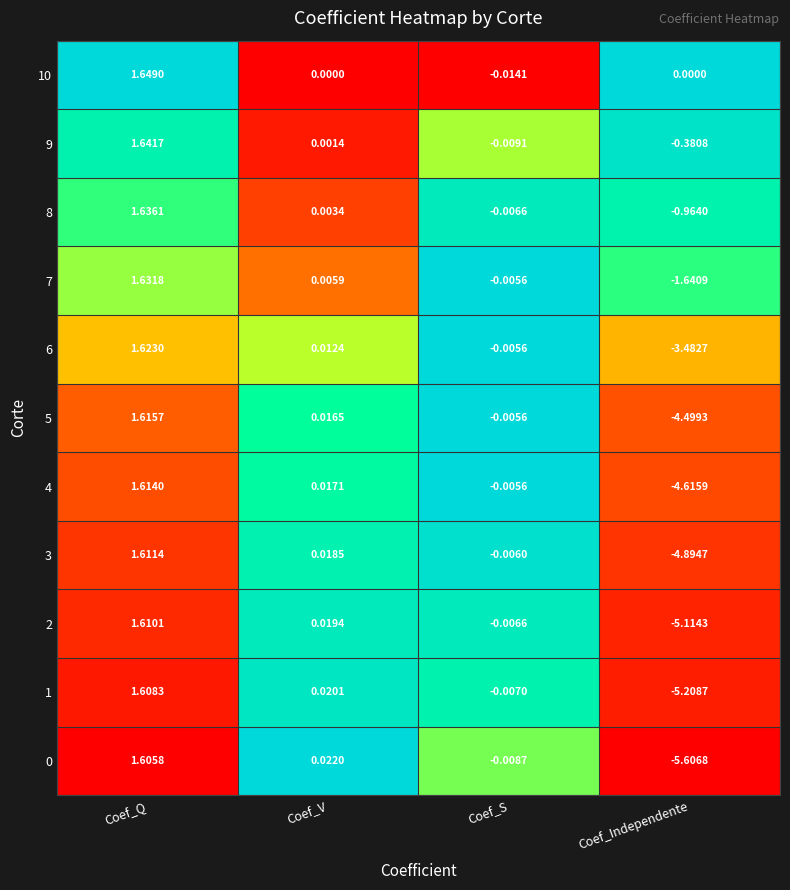

At which label does 4 first exceed 0?

Coef_Q